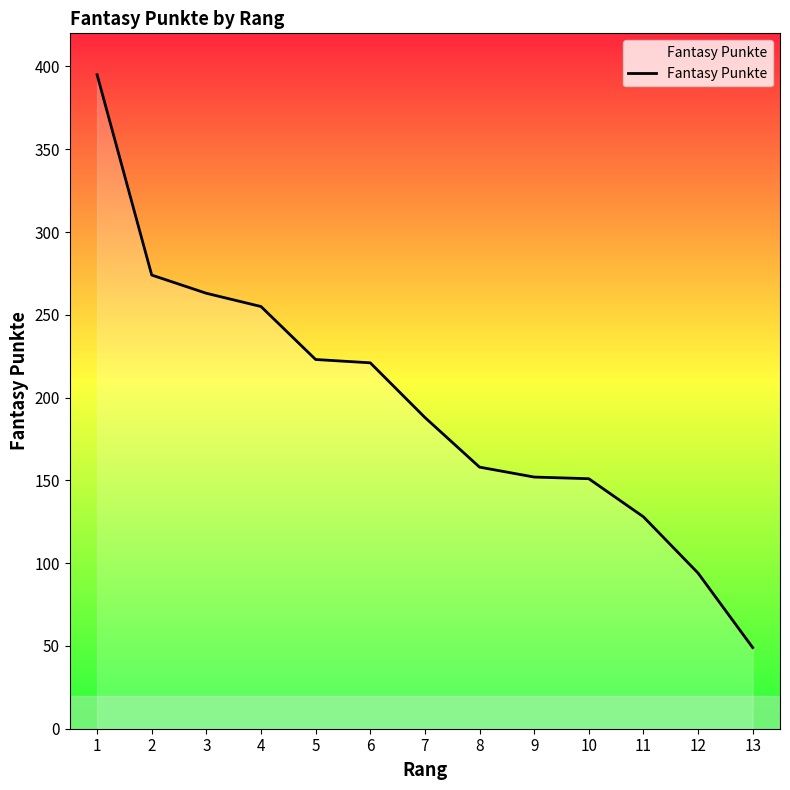

What is the average value?

196